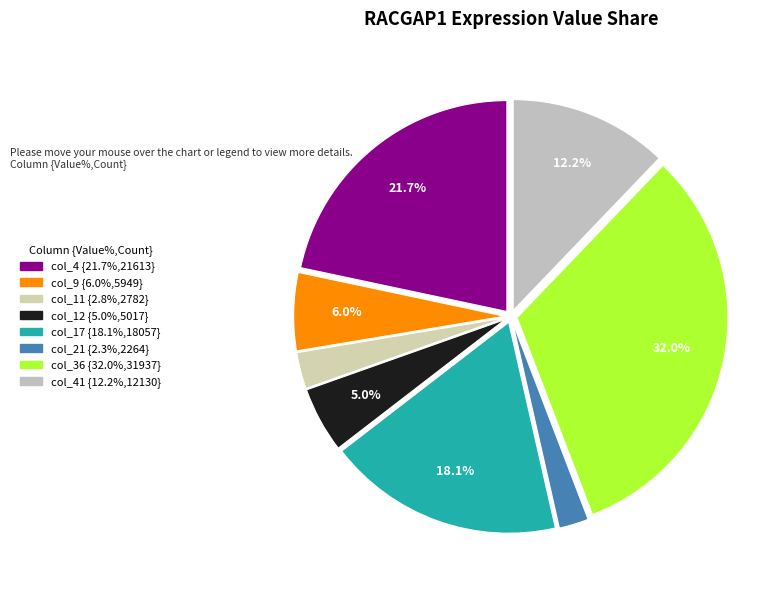

Count the number of slices in the pie.

8